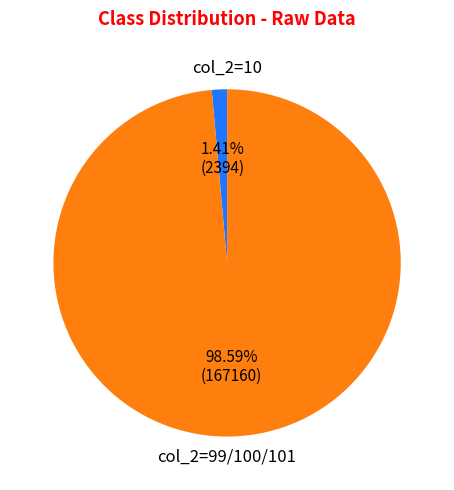

Is there any slice that represents more than half of the pie?

Yes